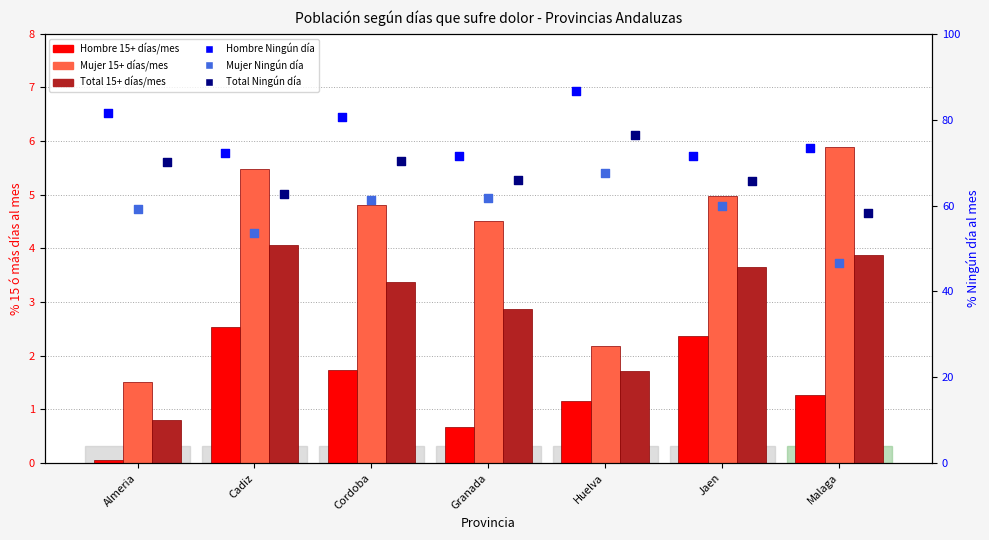

What is the total value across all series at Almeria?

213.2